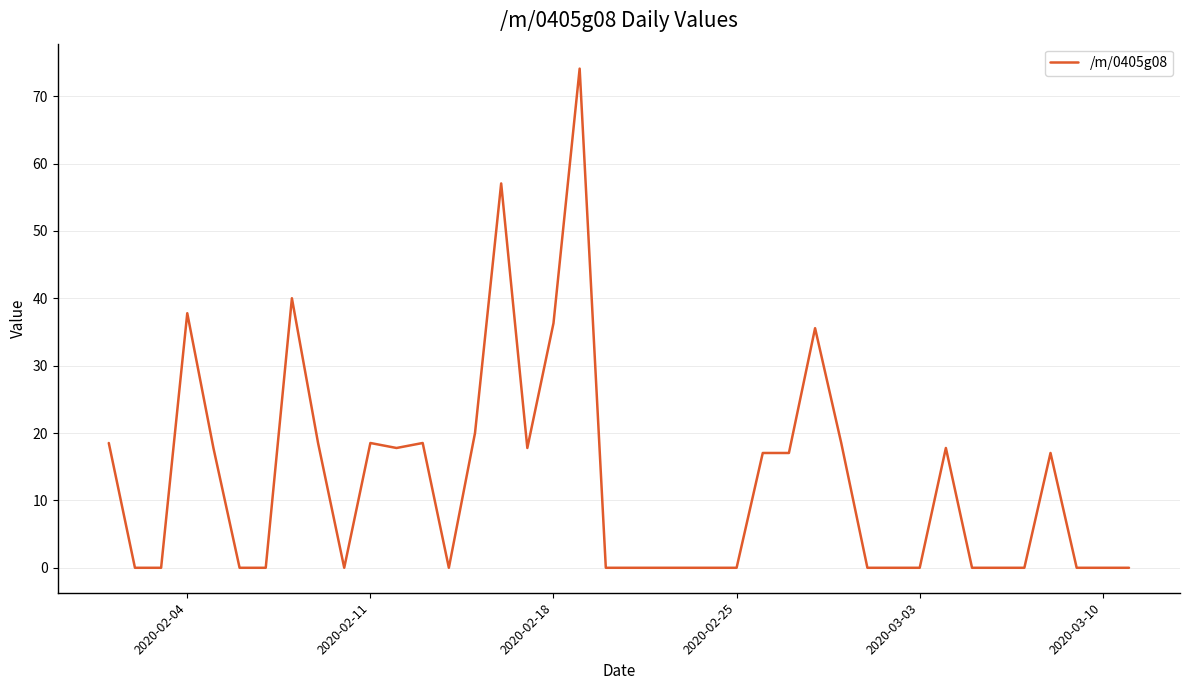

What is the greatest value displayed?

74.1